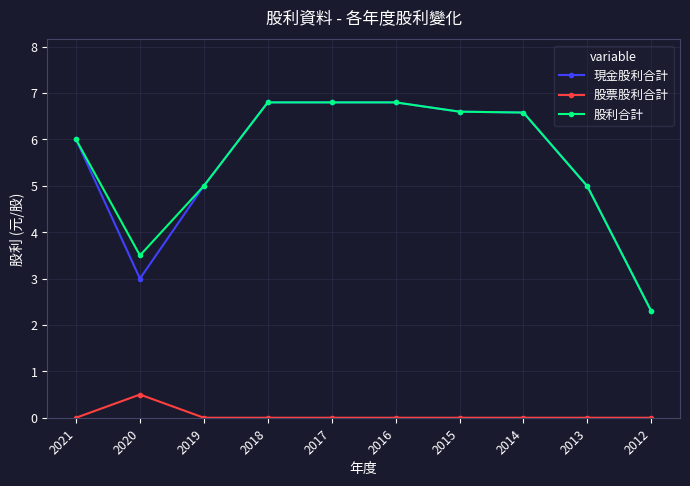

Reading left to right, transcribe all the data shown in this chart.

現金股利合計: 2021=6.0	2020=3.0	2019=5.0	2018=6.8	2017=6.8	2016=6.8	2015=6.6	2014=6.6	2013=5.0	2012=2.3
股票股利合計: 2021=0.0	2020=0.5	2019=0.0	2018=0.0	2017=0.0	2016=0.0	2015=0.0	2014=0.0	2013=0.0	2012=0.0
股利合計: 2021=6.0	2020=3.5	2019=5.0	2018=6.8	2017=6.8	2016=6.8	2015=6.6	2014=6.6	2013=5.0	2012=2.3